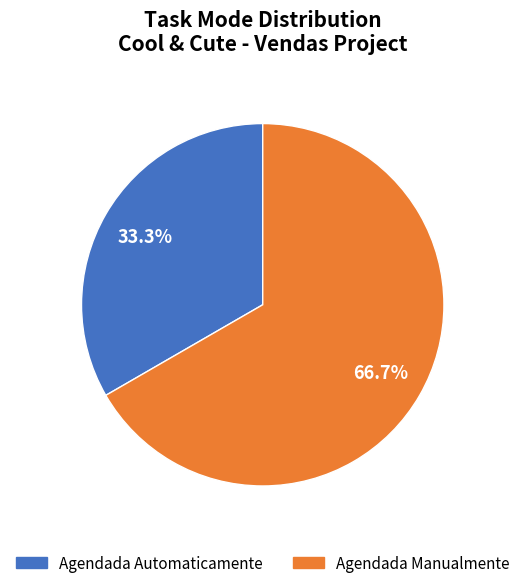

What is the majority slice?

Agendada Manualmente